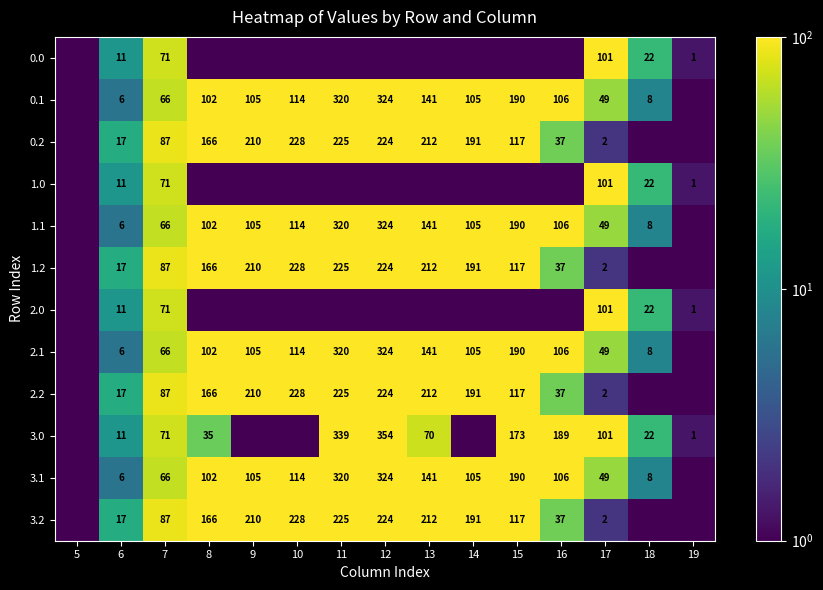

How many values in the 1.1 series exceed 104?

8